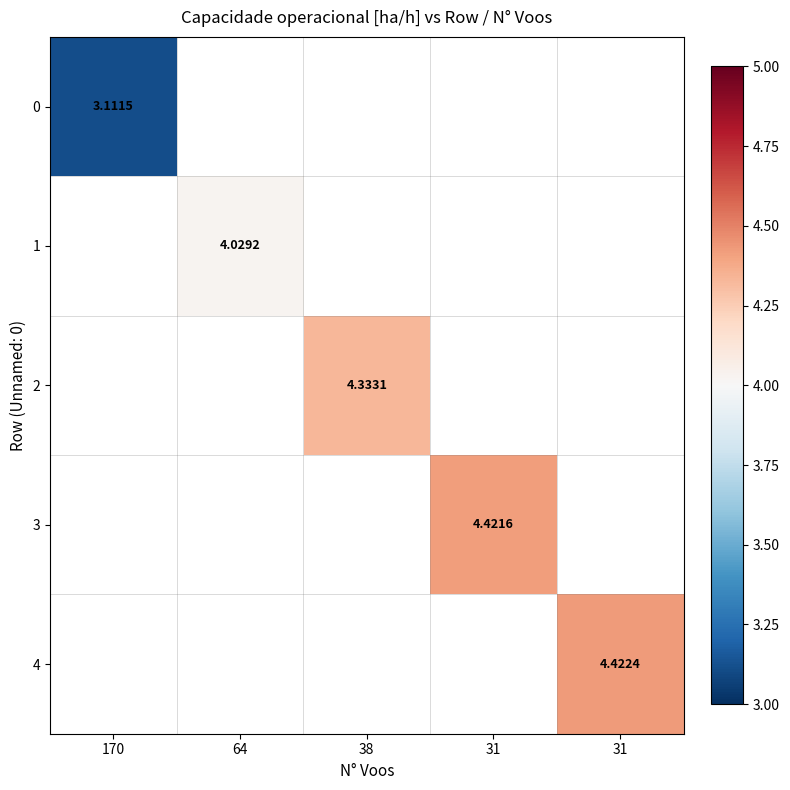

What is the highest value of the 0 series?

3.1